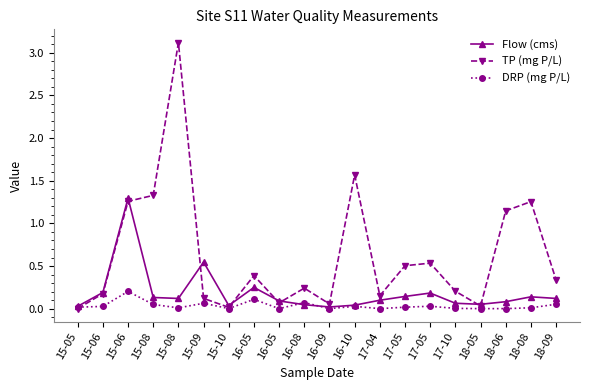

What is the greatest value displayed?

3.1